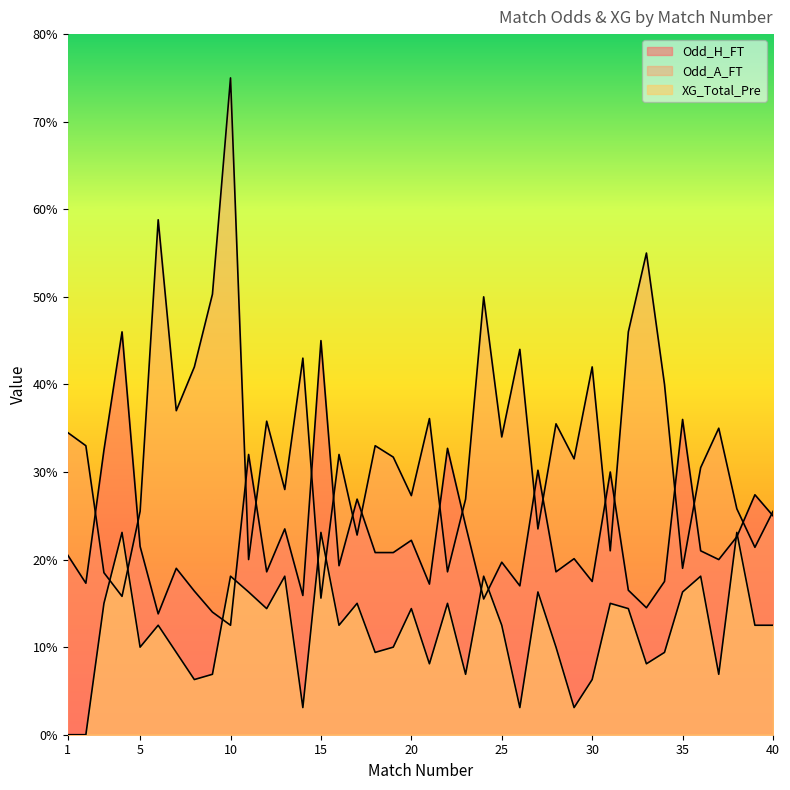

List the series in order of their peak value, highest first.

Odd_A_FT, Odd_H_FT, XG_Total_Pre